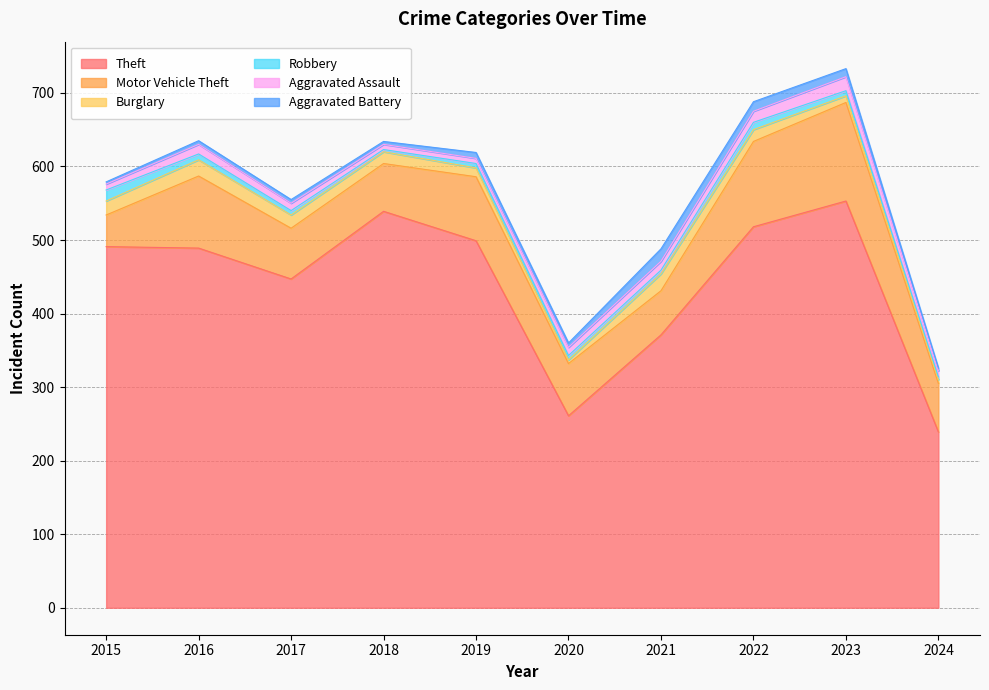

True or false: Motor Vehicle Theft and Theft cross at least once.

False